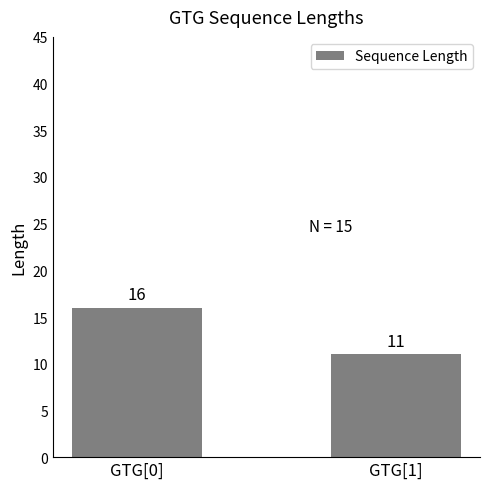

Reading right to left, transcribe all the data shown in this chart.

GTG[1]=11	GTG[0]=16